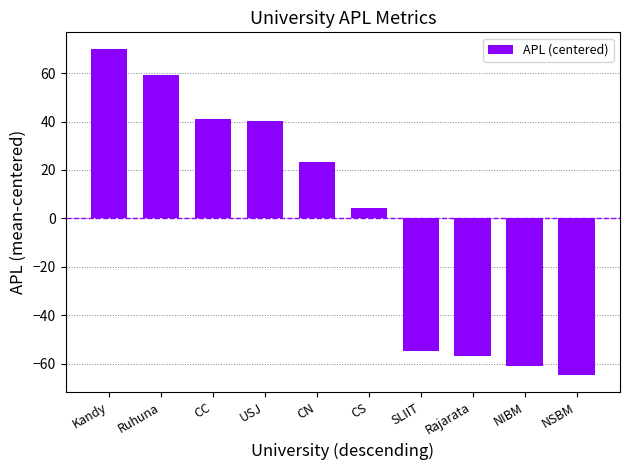

Are the bars grouped side by side (vs. stacked)?

No